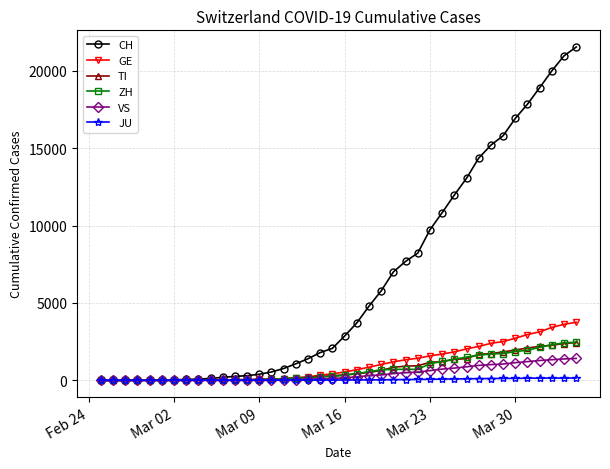

Which series has the largest range (max minus min)?

CH